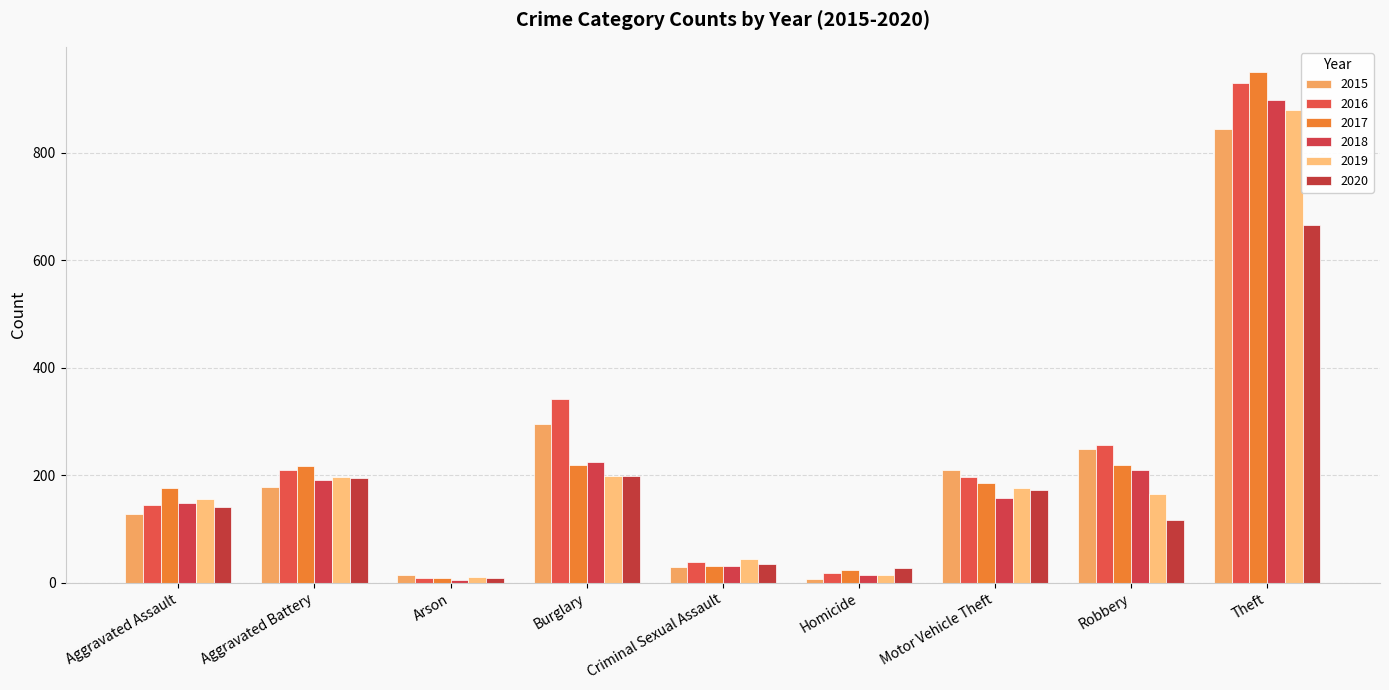

Reading left to right, what are all the values shown in this chart?

2015: Aggravated Assault=128	Aggravated Battery=178	Arson=15	Burglary=296	Criminal Sexual Assault=29	Homicide=6	Motor Vehicle Theft=210	Robbery=248	Theft=844
2016: Aggravated Assault=145	Aggravated Battery=209	Arson=8	Burglary=342	Criminal Sexual Assault=38	Homicide=18	Motor Vehicle Theft=196	Robbery=256	Theft=931
2017: Aggravated Assault=177	Aggravated Battery=218	Arson=9	Burglary=220	Criminal Sexual Assault=31	Homicide=23	Motor Vehicle Theft=185	Robbery=219	Theft=950
2018: Aggravated Assault=148	Aggravated Battery=192	Arson=5	Burglary=224	Criminal Sexual Assault=32	Homicide=15	Motor Vehicle Theft=158	Robbery=209	Theft=899
2019: Aggravated Assault=156	Aggravated Battery=197	Arson=10	Burglary=199	Criminal Sexual Assault=45	Homicide=14	Motor Vehicle Theft=176	Robbery=166	Theft=880
2020: Aggravated Assault=141	Aggravated Battery=194	Arson=9	Burglary=199	Criminal Sexual Assault=34	Homicide=27	Motor Vehicle Theft=172	Robbery=116	Theft=665